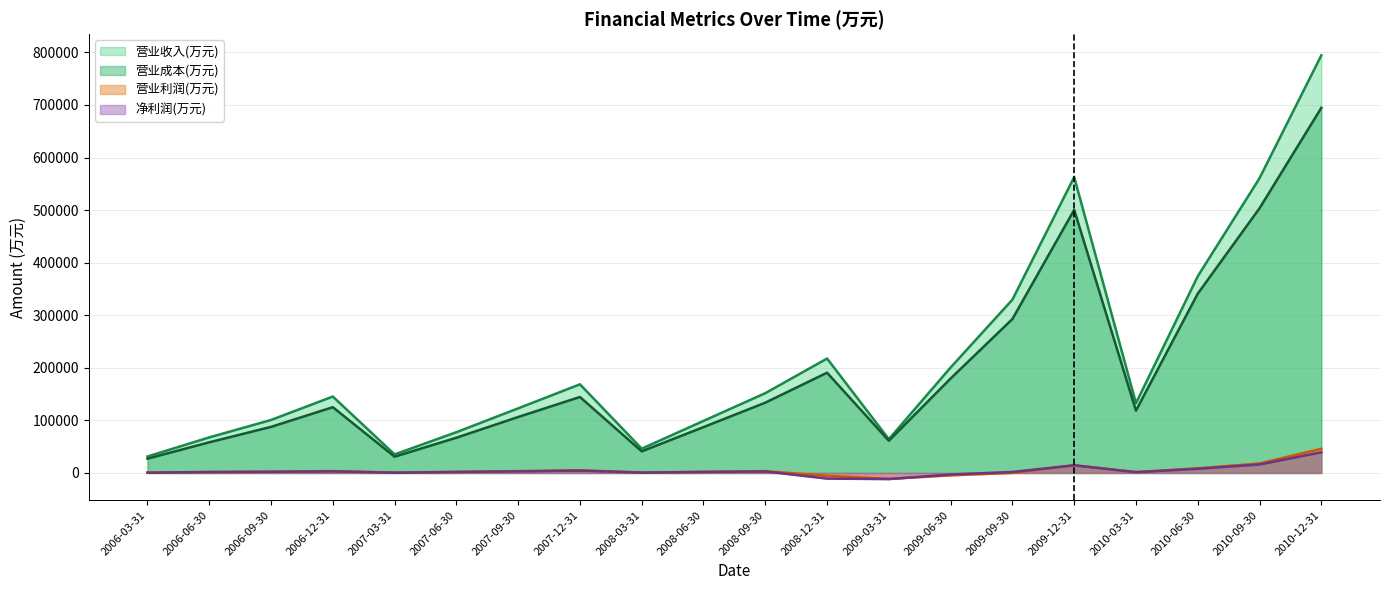

True or false: 营业成本(万元) and 净利润(万元) intersect in this chart.

False